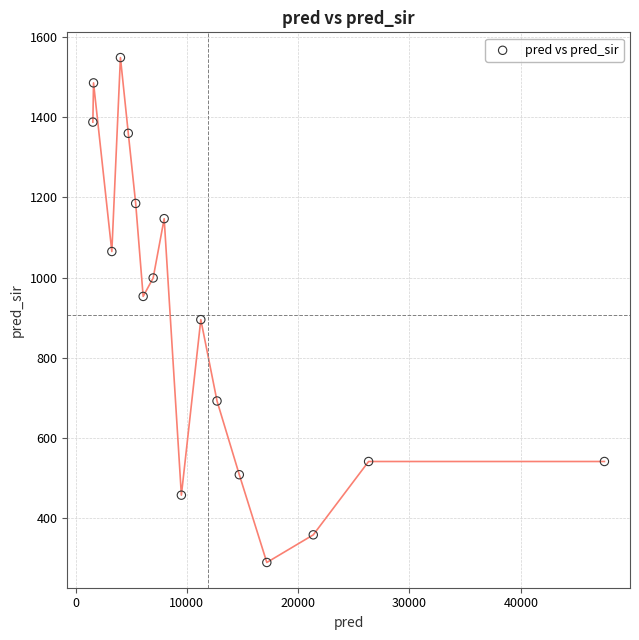

What is the range of Y values (max minus min)?

1260.0